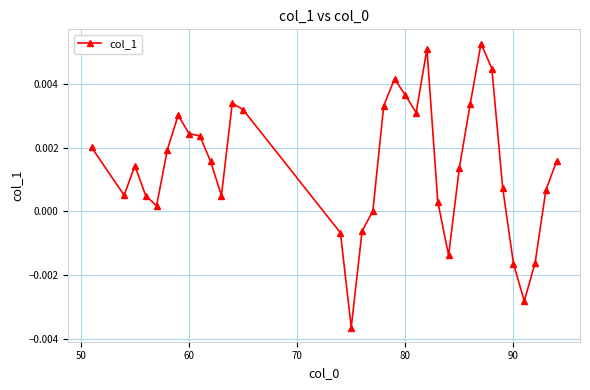

True or false: there are more than 2 points higher than both neighbors.

True